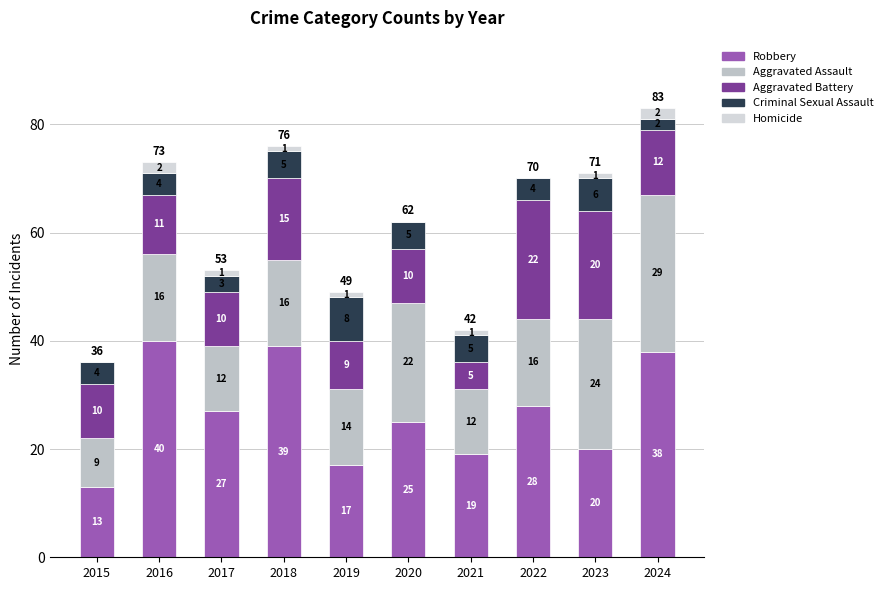

How many distinct data groups are displayed?

5